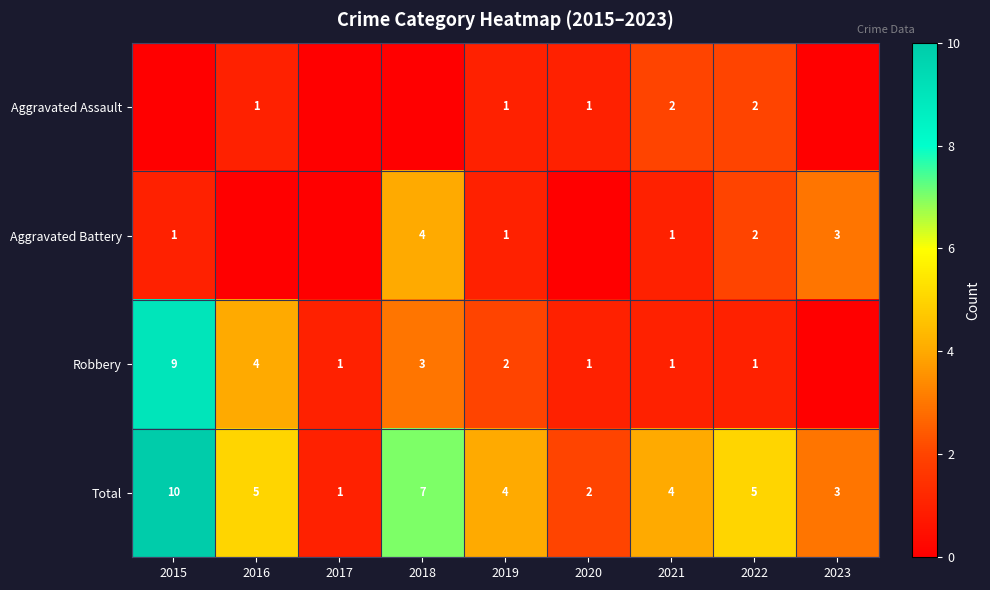

What is the sum of the Total values at 2020 and 2021?

6